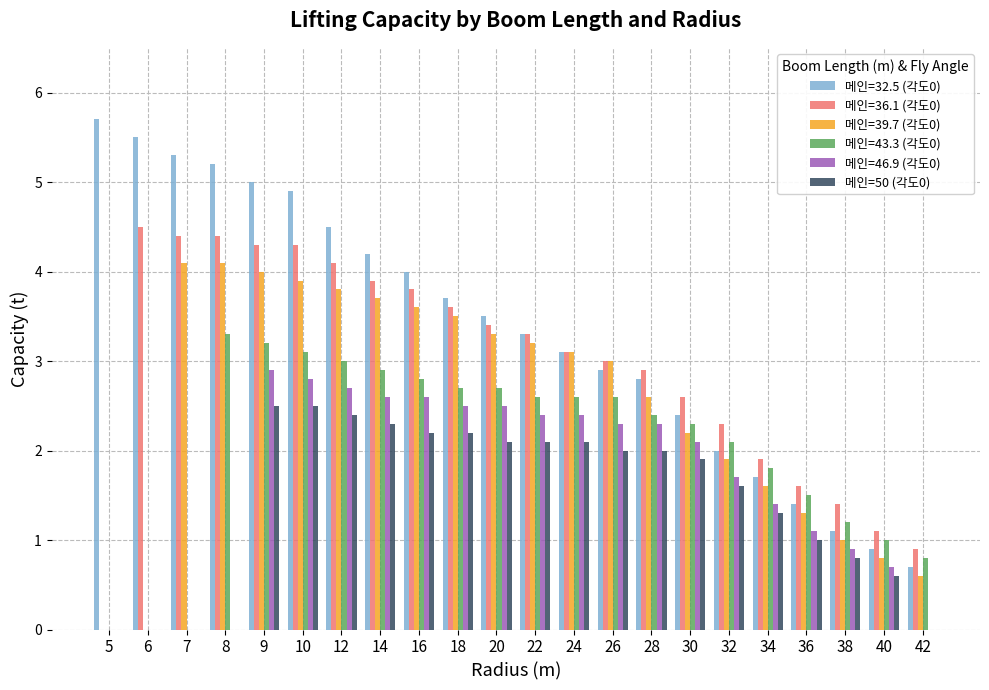

Which series changed the most between 7 and 9?

메인=43.3 (각도0)